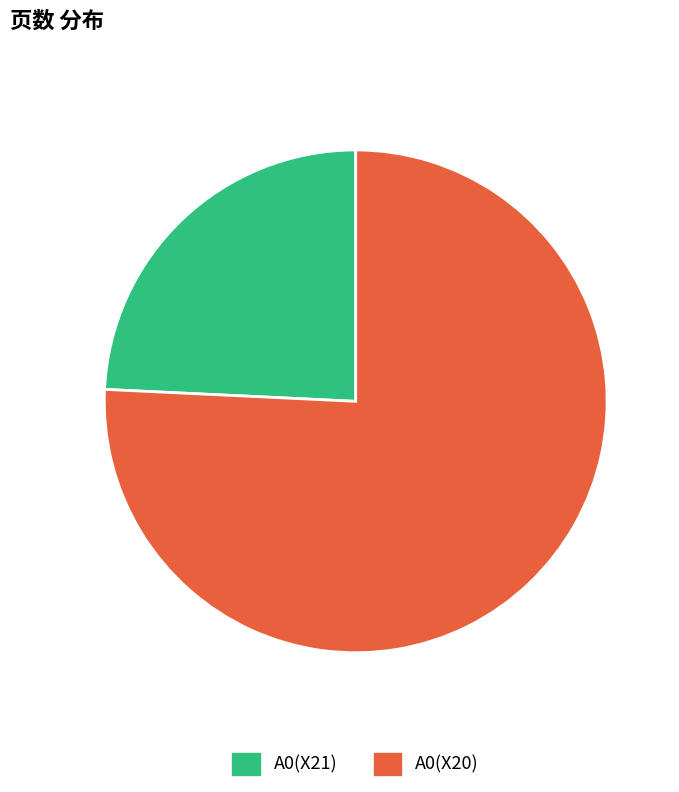

Which category has the smallest portion of the pie?

A0(X21)